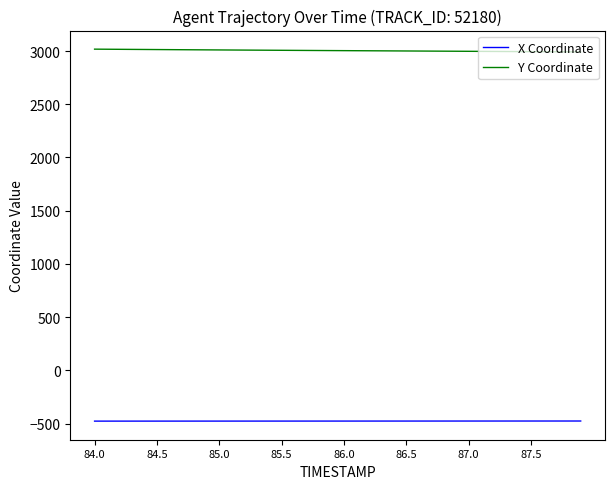

What is the difference between the maximum and minimum values in the X Coordinate series?

1.0